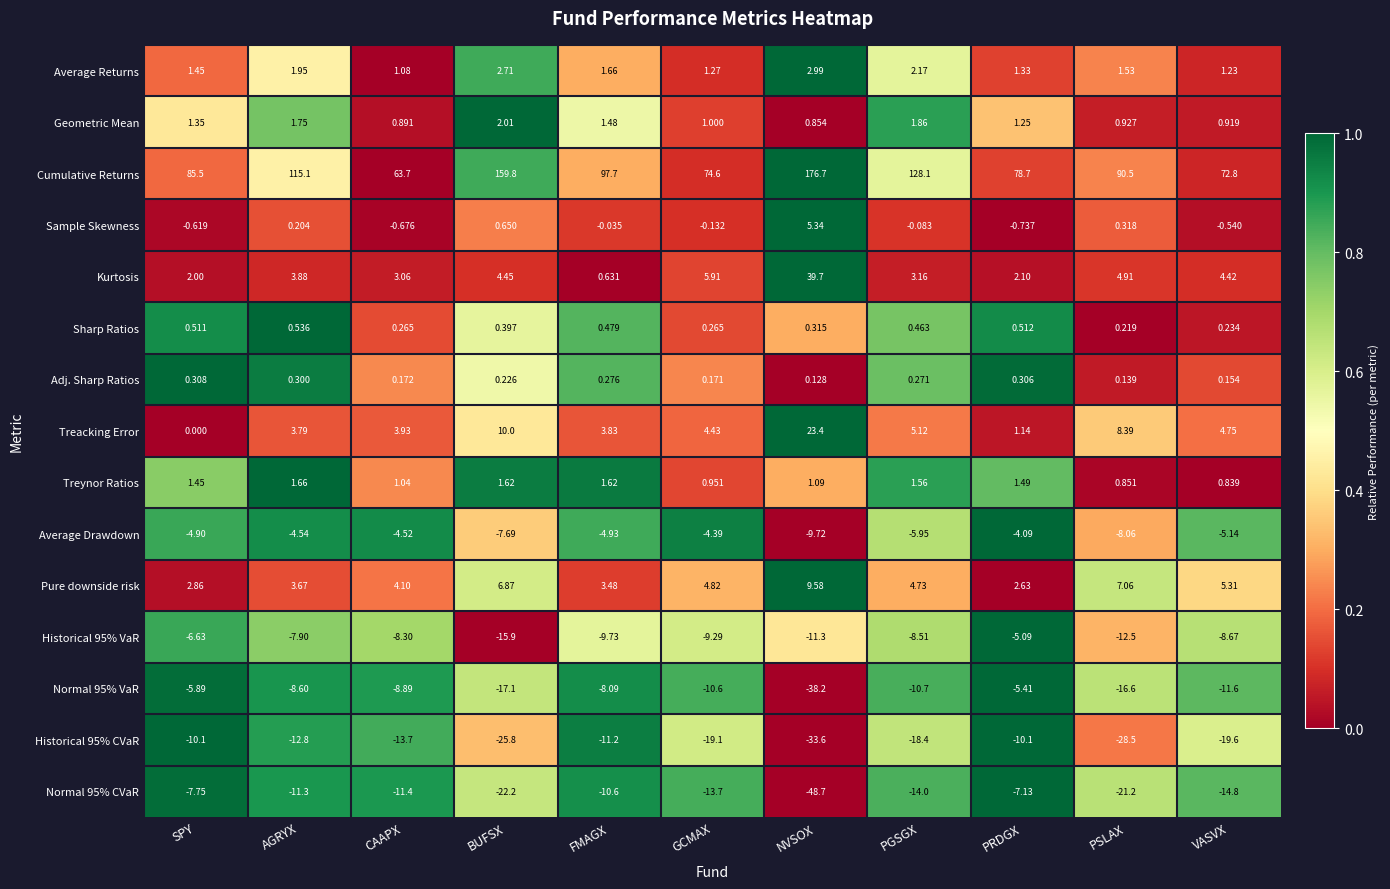

At which category does the chart reach its peak across all series?

NVSOX